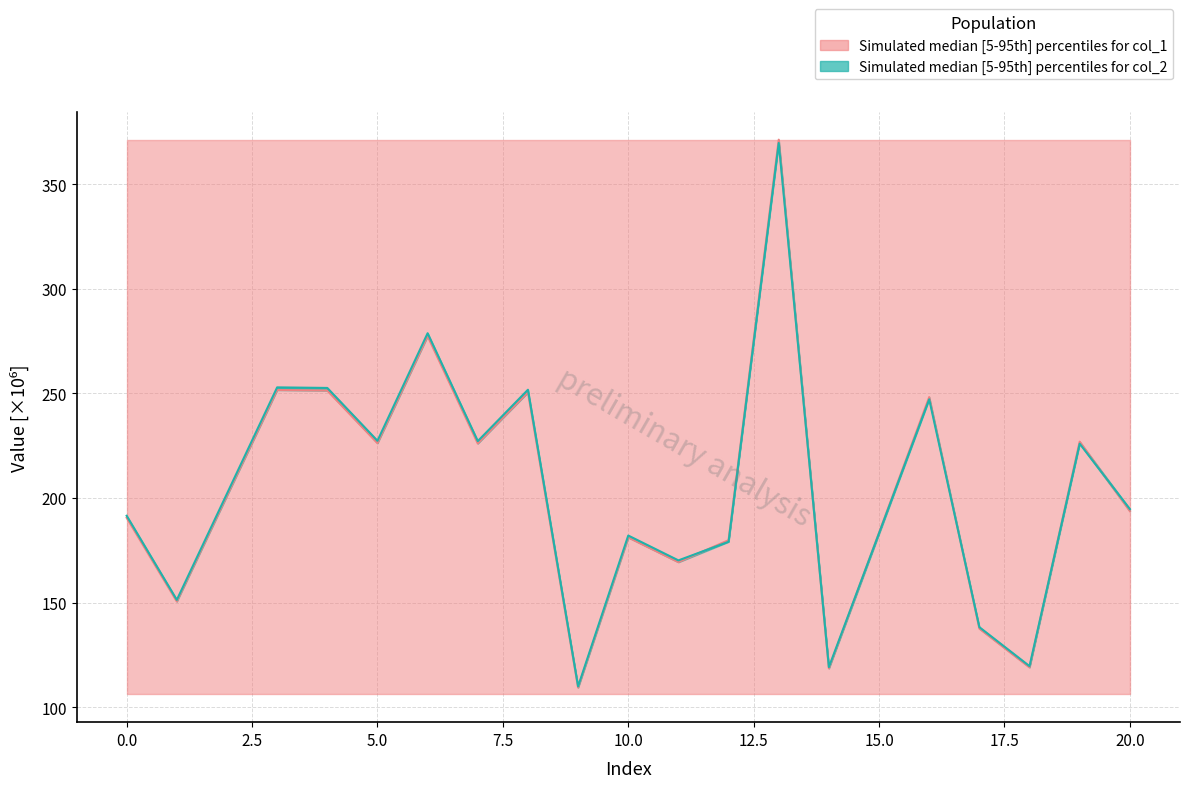

How many times do col_2 and col_1 cross each other?

6